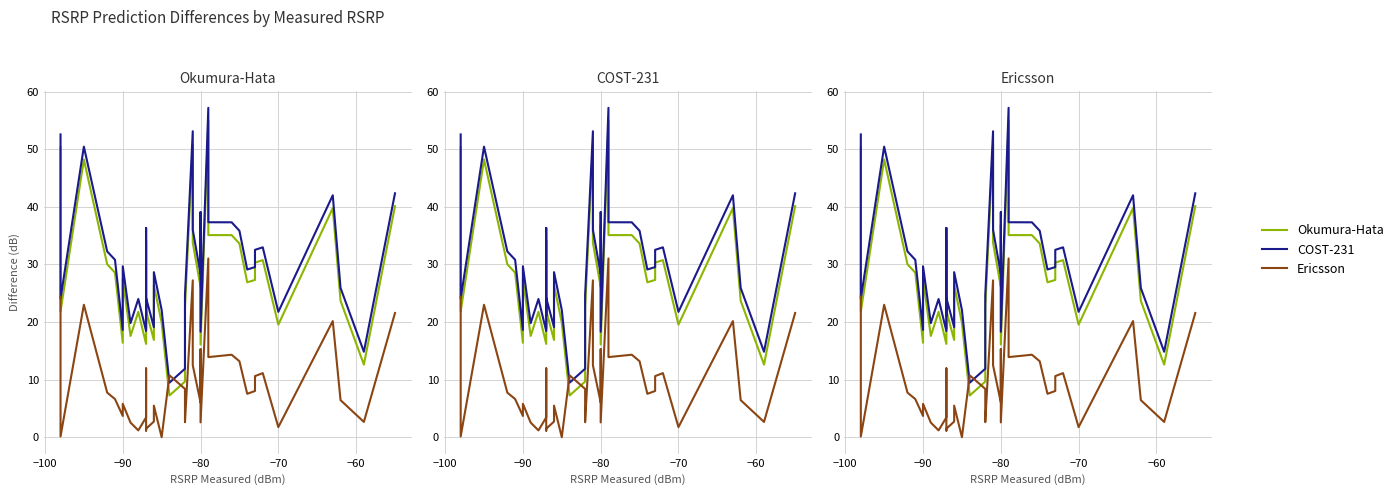

Count the number of data series in this chart.

3